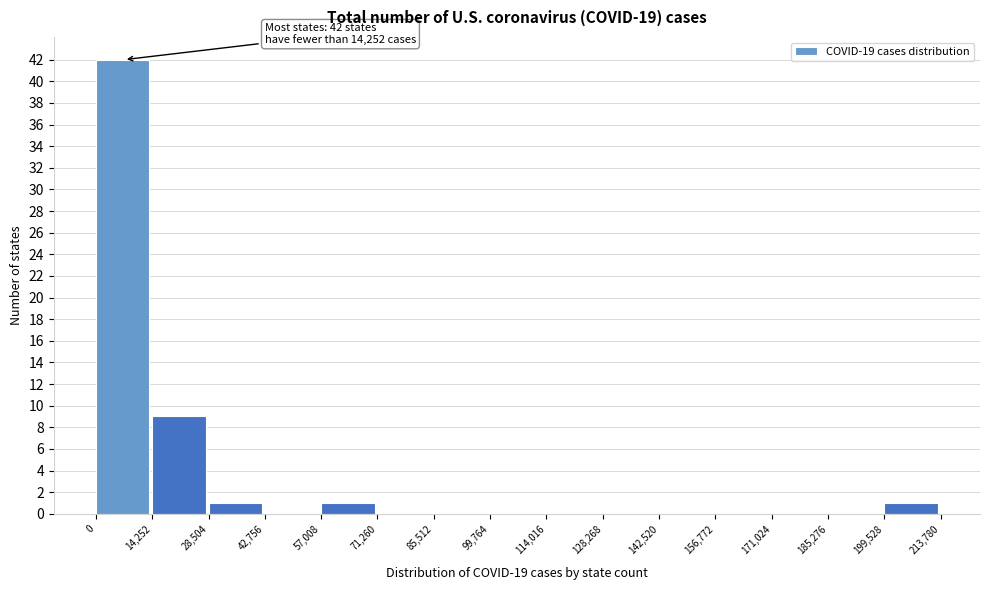

Which range on the x-axis has the tallest bar?

0 to 14,252